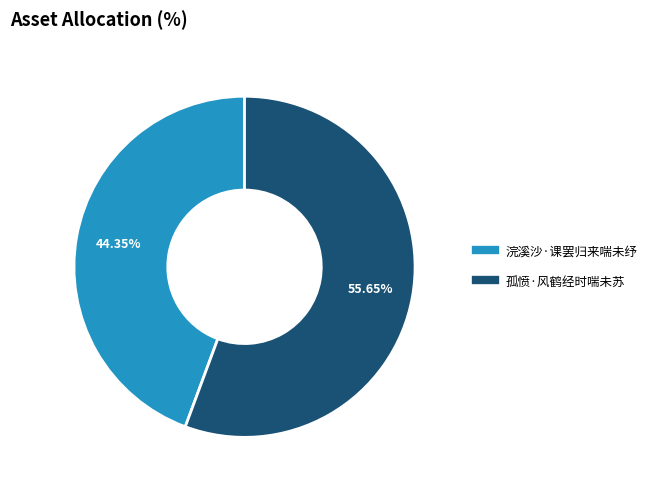

To the nearest percent, what percentage of the pie is 浣溪沙·课罢归来喘未纾?

44%